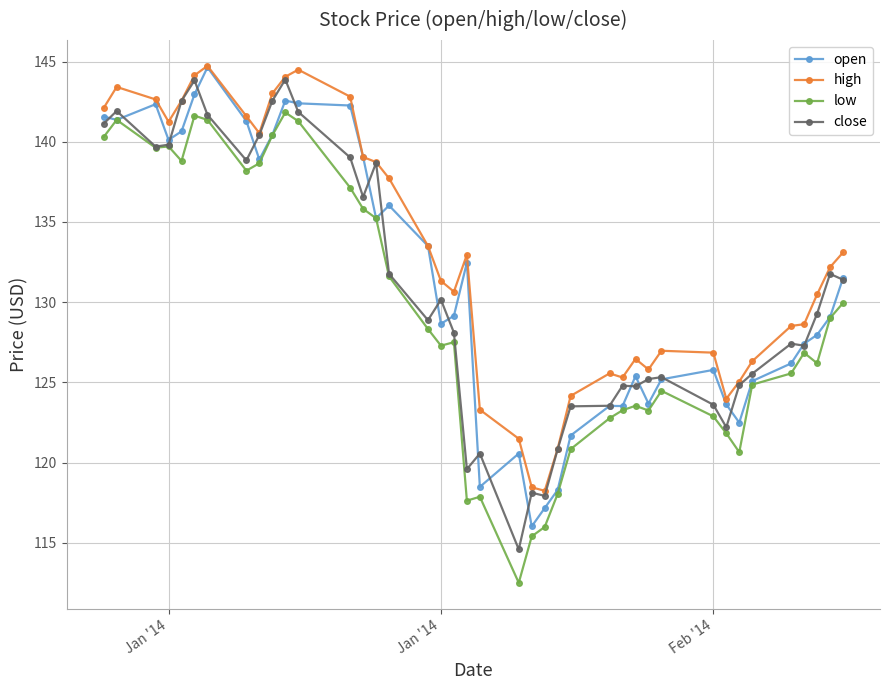

Count the number of categories in the chart.

40